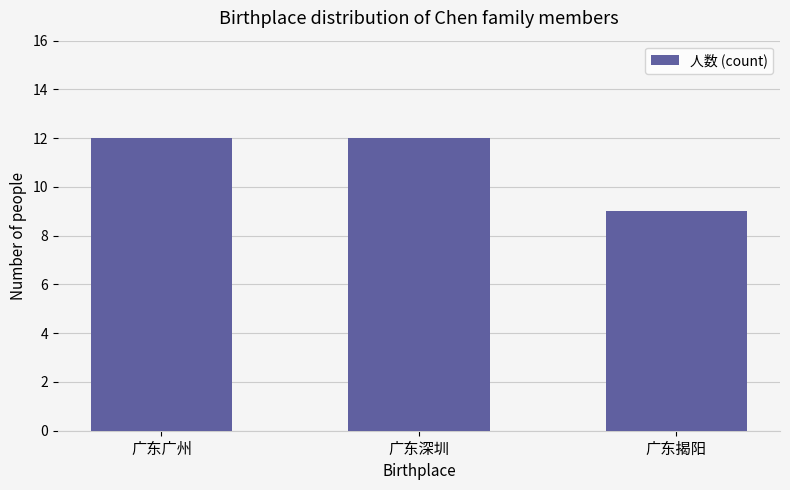

What is the greatest value displayed?

12